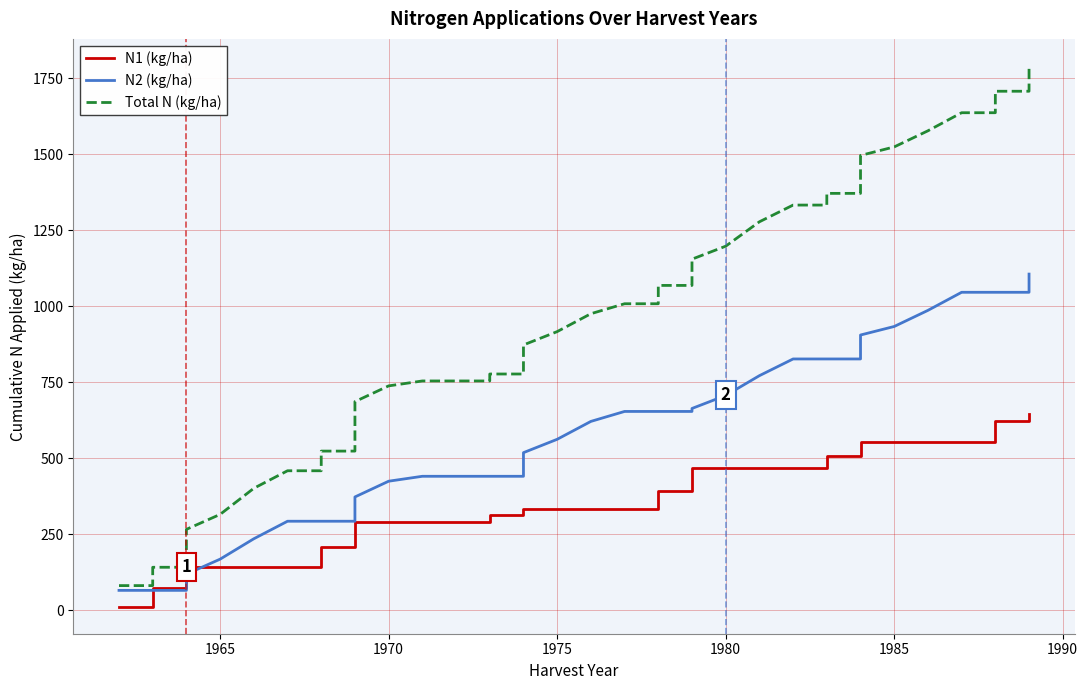

Reading left to right, what are all the values shown in this chart?

N1 (kg/ha): 11.4	11.4	71.7	71.7	143.0	143.0	143.0	143.0	143.0	207.7	207.7	290.6	290.6	290.6	290.6	290.6	313.5	313.5	331.3	331.3	331.3	331.3	331.3	391.6	391.6	468.2	468.2	468.2	468.2	468.2	506.7	506.7	552.7	552.7	552.7	552.7	552.7	623.4	623.4	646.8
N2 (kg/ha): 65.1	65.1	65.1	65.1	118.6	167.8	234.9	292.6	292.6	292.6	292.6	372.5	424.3	440.5	440.5	440.5	440.5	440.5	518.3	562.2	621.1	653.9	653.9	653.9	653.9	663.7	706.4	771.6	826.6	826.6	826.6	826.6	905.4	933.5	986.5	1046.0	1046.0	1046.0	1046.0	1105.9
Total N (kg/ha): 80.8	80.8	141.1	141.1	265.9	315.1	401.0	458.7	458.7	523.4	523.4	686.2	738.0	754.2	754.2	754.2	777.1	777.1	872.7	916.6	975.5	1008.3	1008.3	1068.6	1068.6	1155.0	1197.7	1278.0	1333.0	1333.0	1371.5	1371.5	1496.3	1524.4	1577.4	1636.9	1636.9	1707.6	1707.6	1790.9